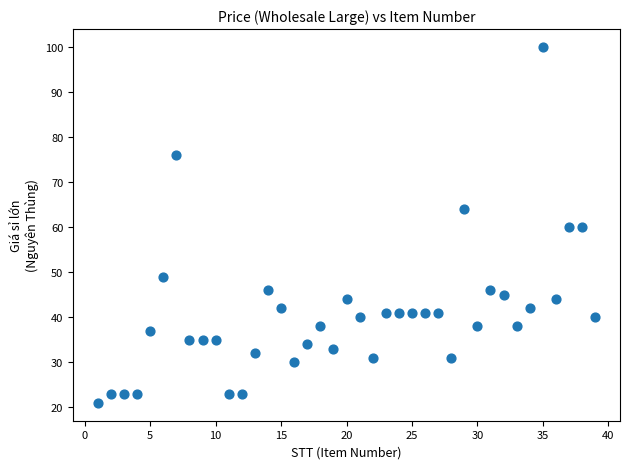

What is the range of Y values (max minus min)?

79